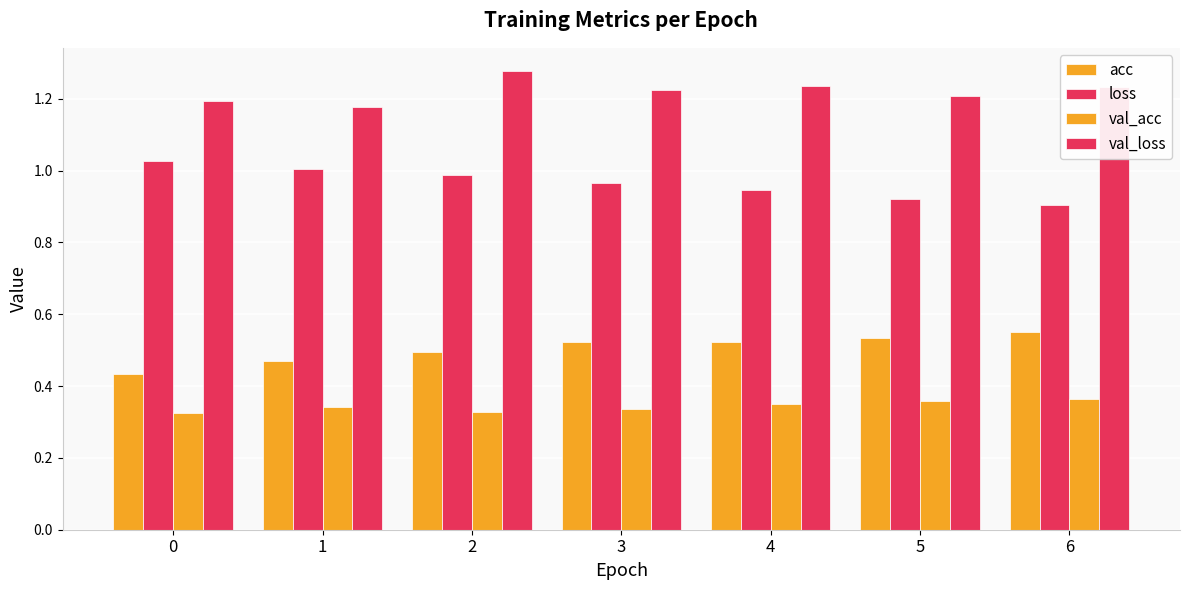

Is the value of val_loss at 0 greater than the value of loss at 1?

Yes